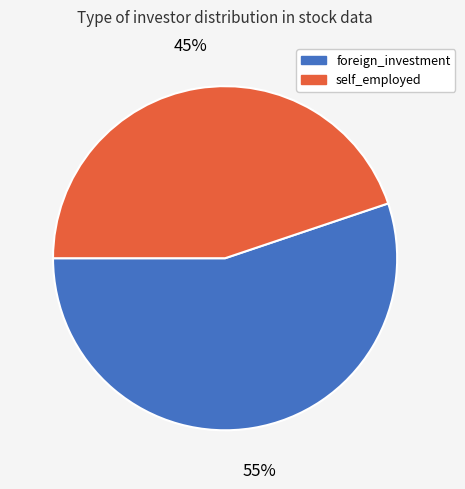

Which has a higher value, self_employed or foreign_investment?

foreign_investment